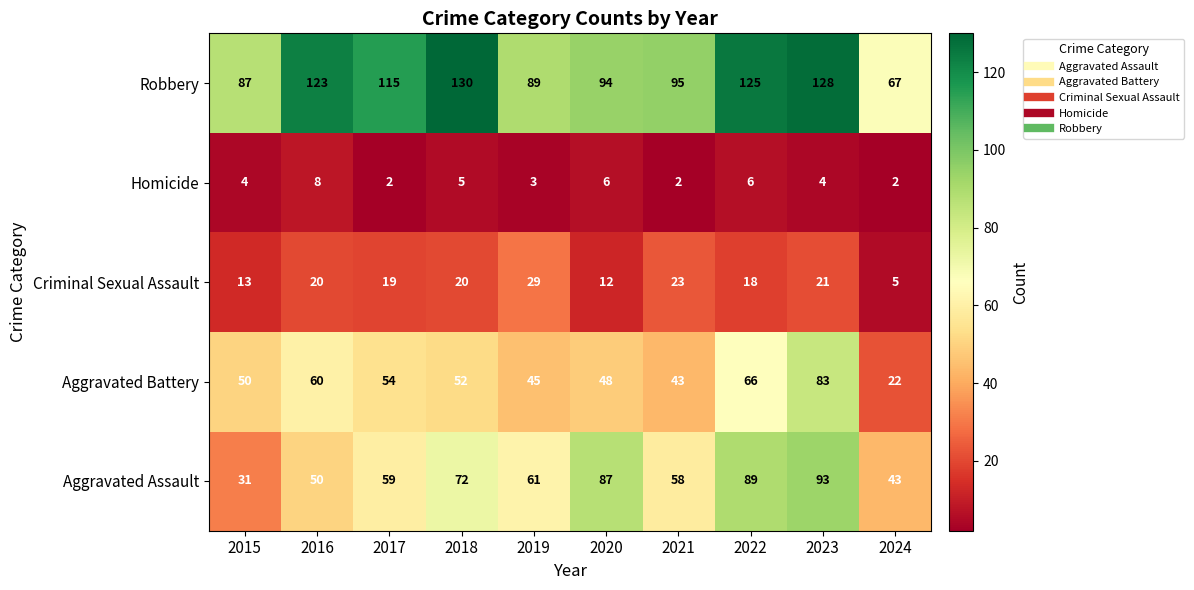

What is the difference between the highest and lowest values at 2024?

65